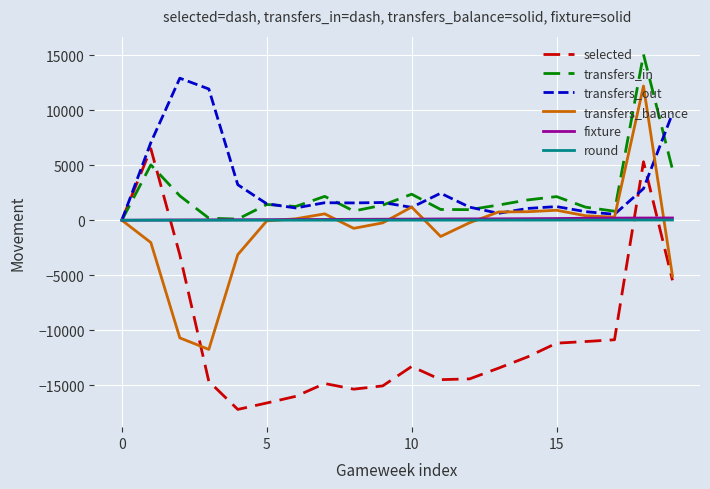

What is the smallest value displayed?

-17180